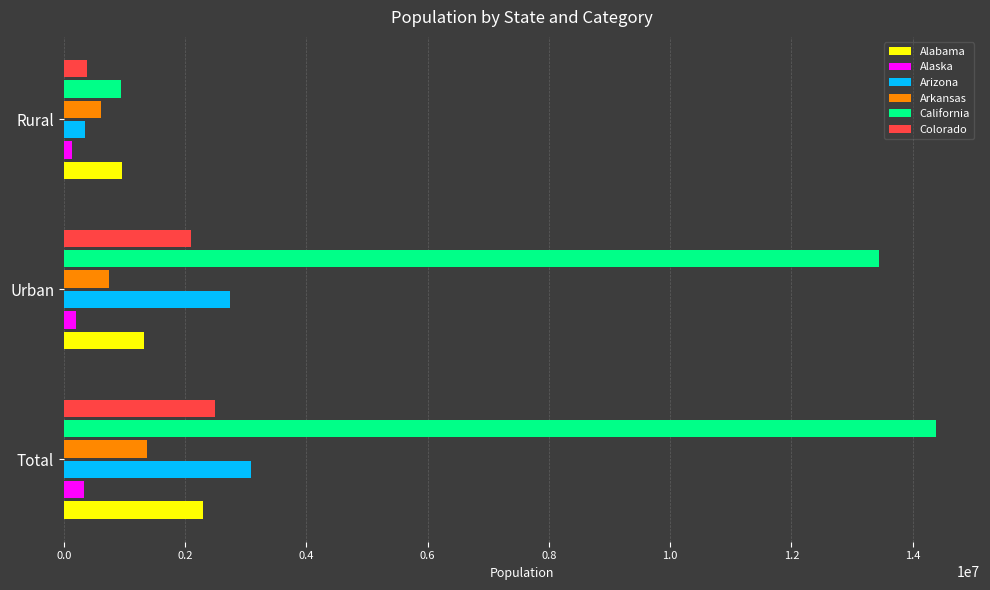

Which series has the largest total across all categories?

California